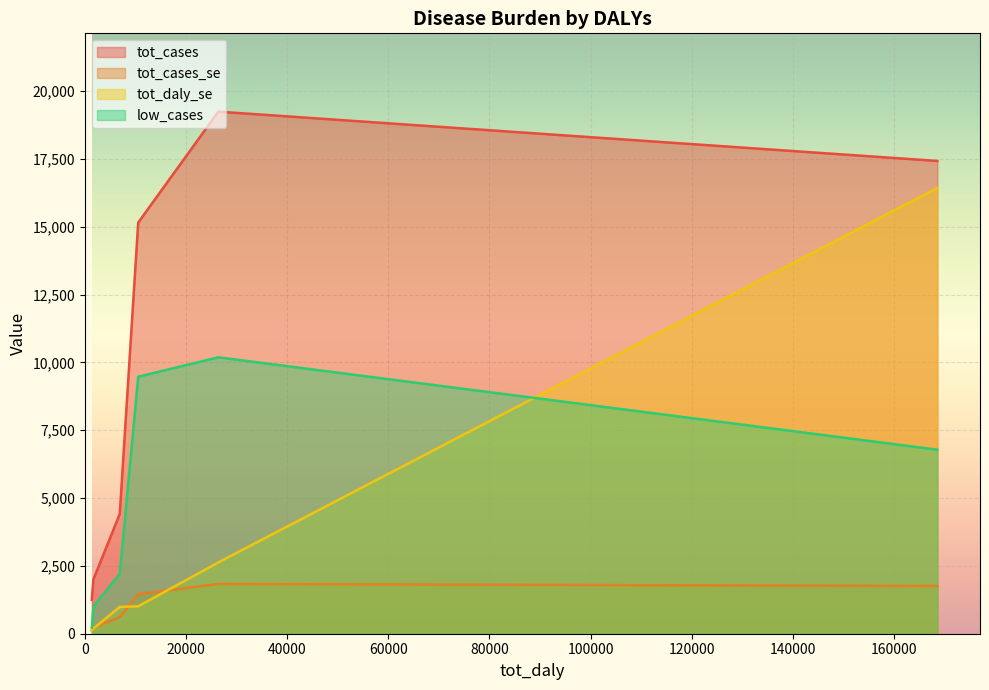

What is the sum of all tot_cases_se values?

6004.4